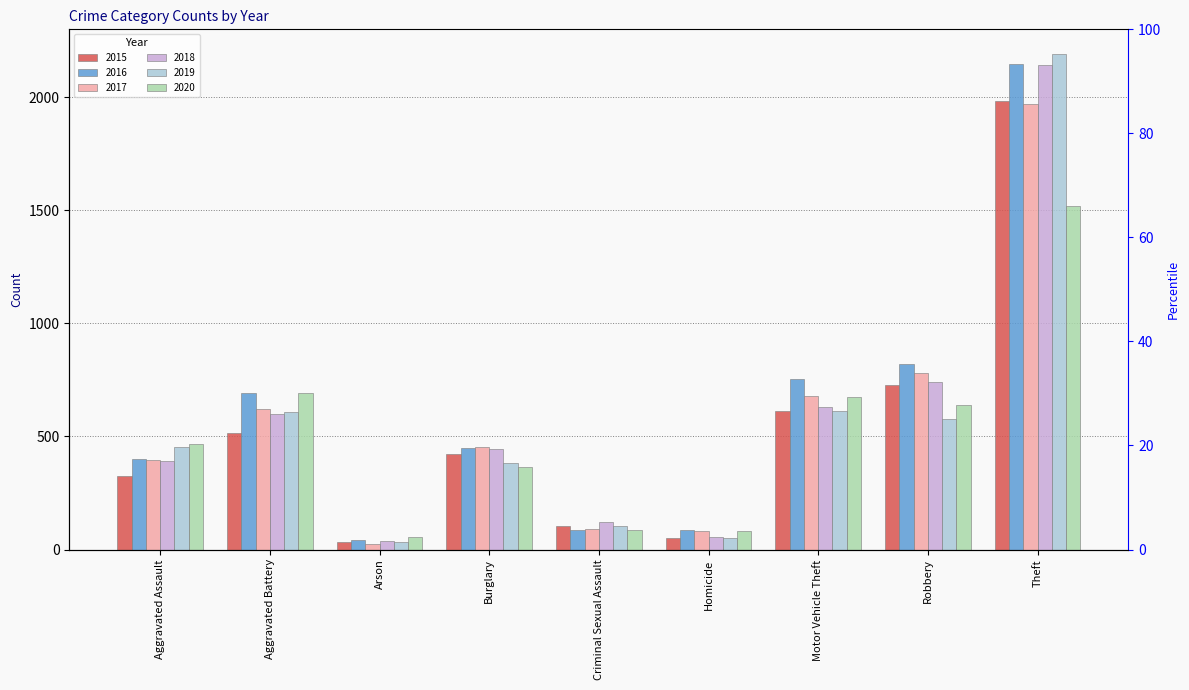

What position from the right is Robbery?

2